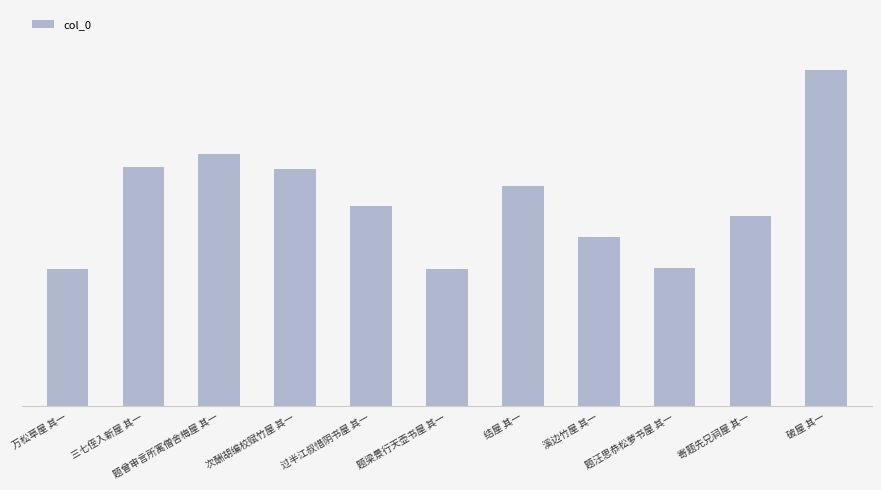

Between 题曾审言所寓僧舍梅屋 其一 and 溪边竹屋 其一, which is larger?

题曾审言所寓僧舍梅屋 其一